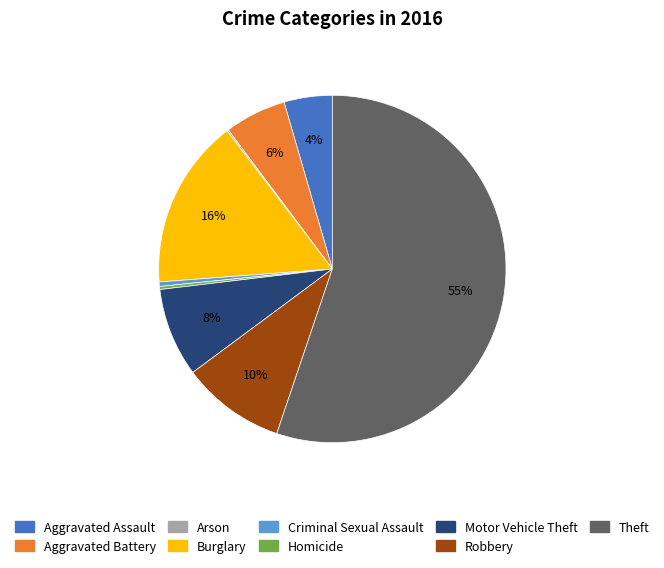

True or false: Burglary accounts for 16% of the total.

True